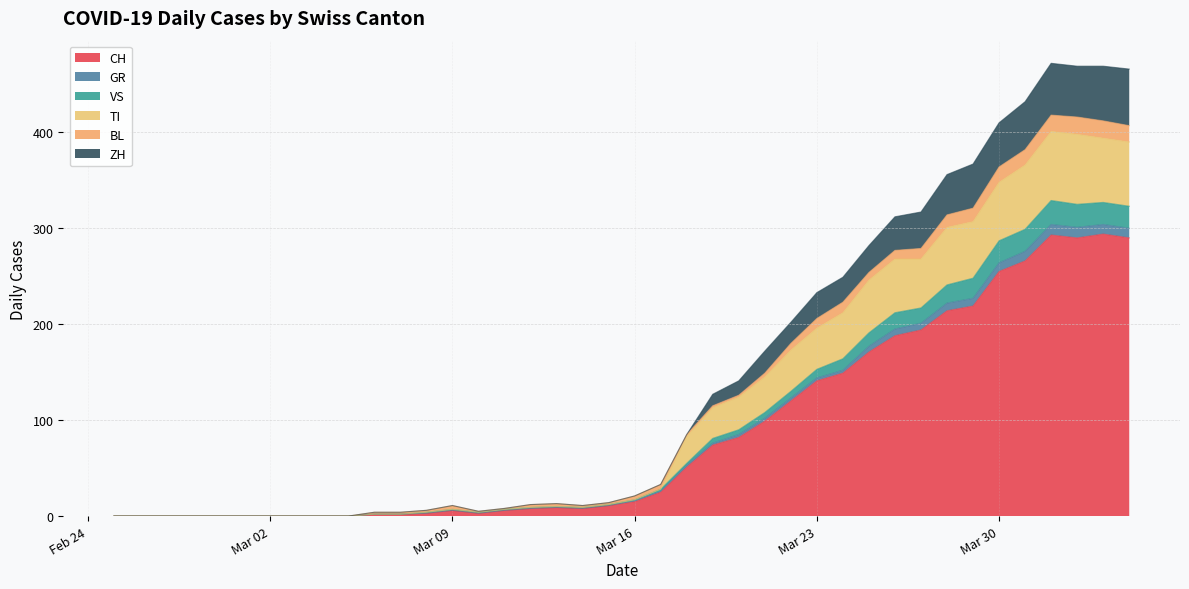

How many values in the ZH series exceed 21?

19